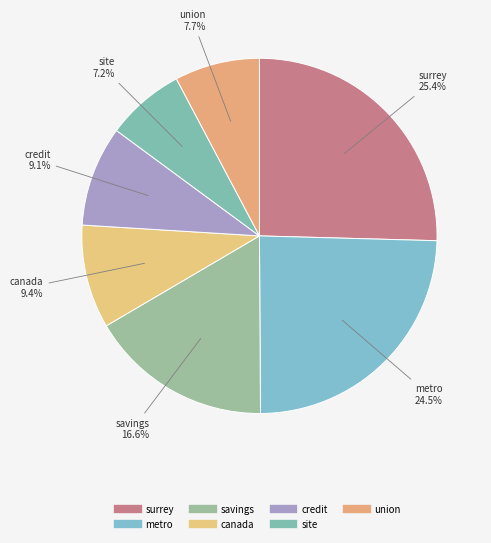

How many segments does this pie chart have?

7